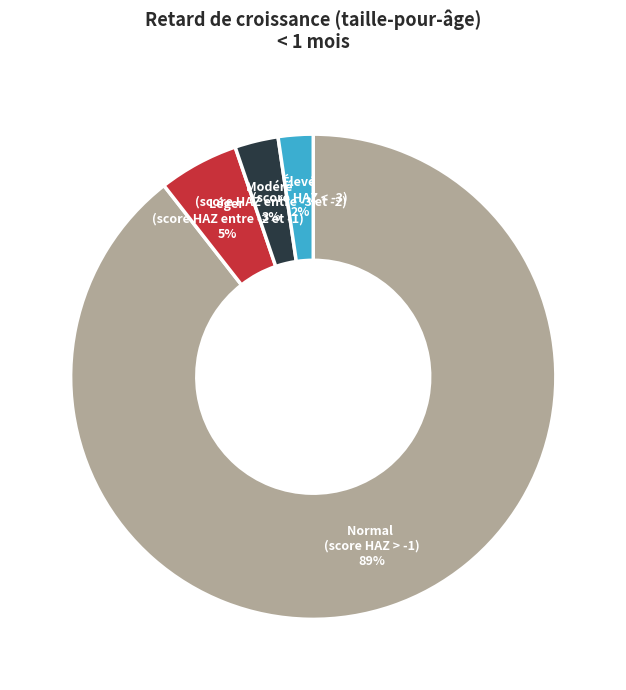

Is it true that Modéré (score HAZ entre -3 et -2) is 18% of the pie?

False